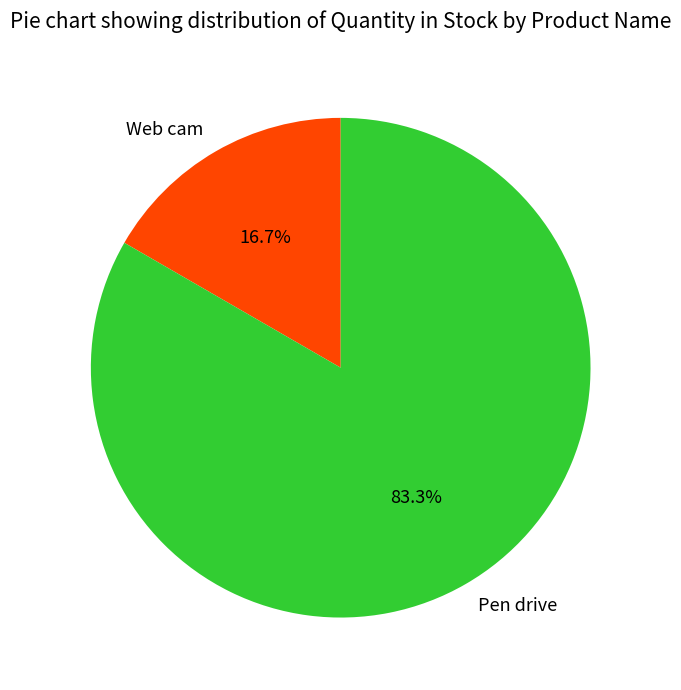

Which category has the biggest portion of the pie?

Pen drive